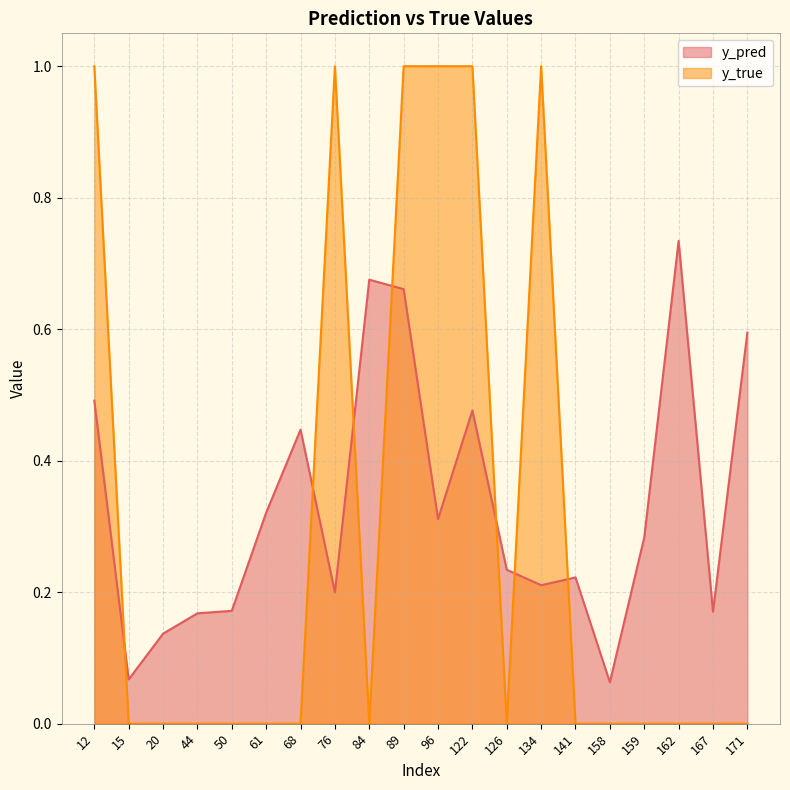

The value of y_true at 20 is 0.0. True or false?

True